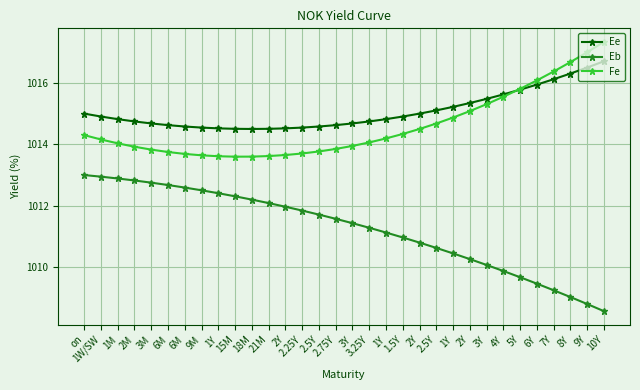

What are all the series names shown in the legend?

Ee, Eb, Fe